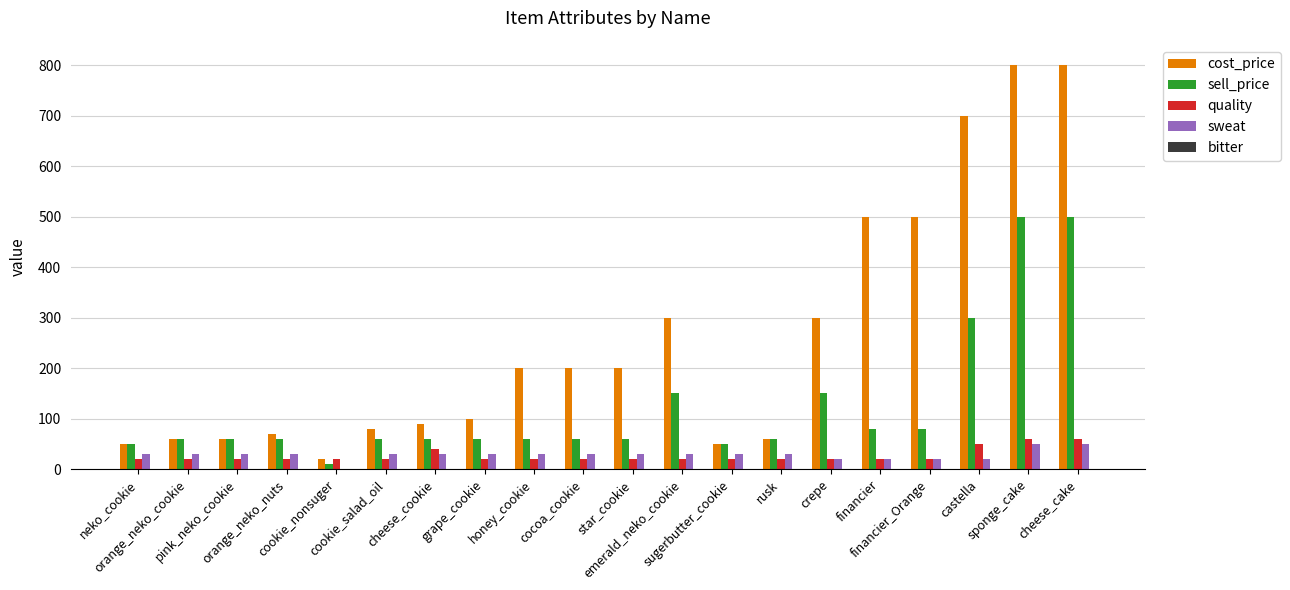

What is the maximum value for sell_price?

500